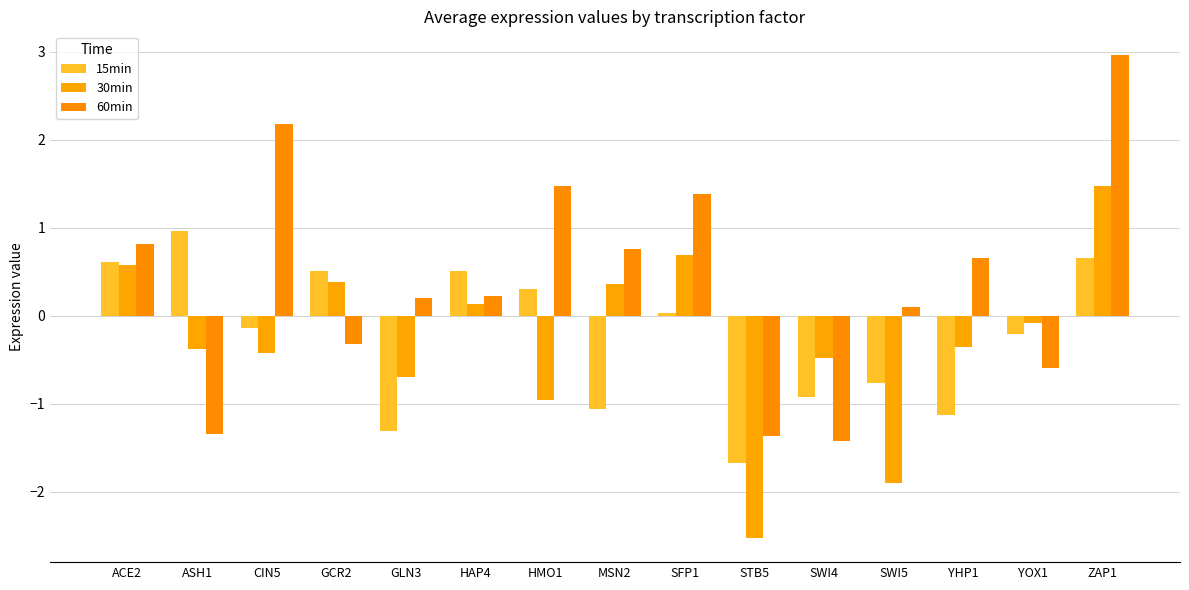

What is the smallest value displayed?

-2.5